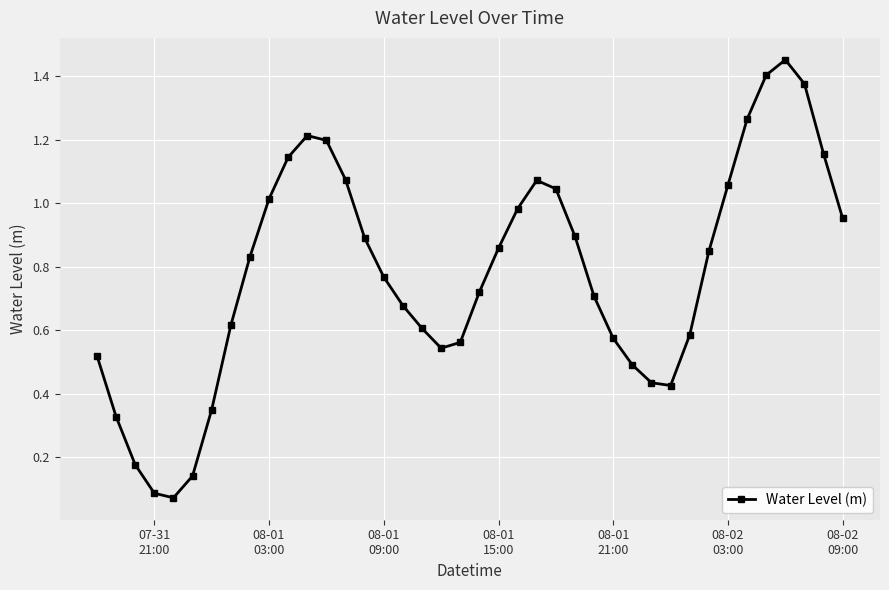

How many points are lower than both their immediate neighbors (excluding endpoints)?

3